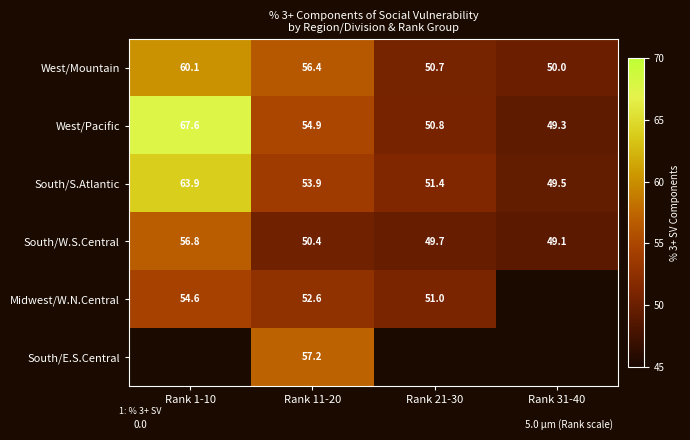

The South/W.S.Central series shows 56.8 at Rank 1-10. True or false?

True